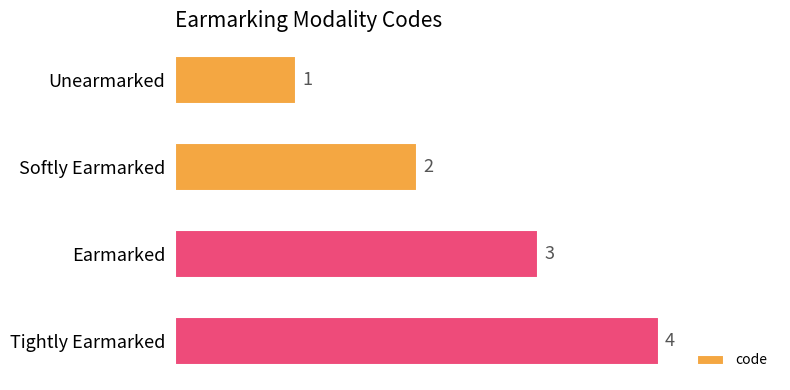

Is it true that the value at Earmarked is 2?

False